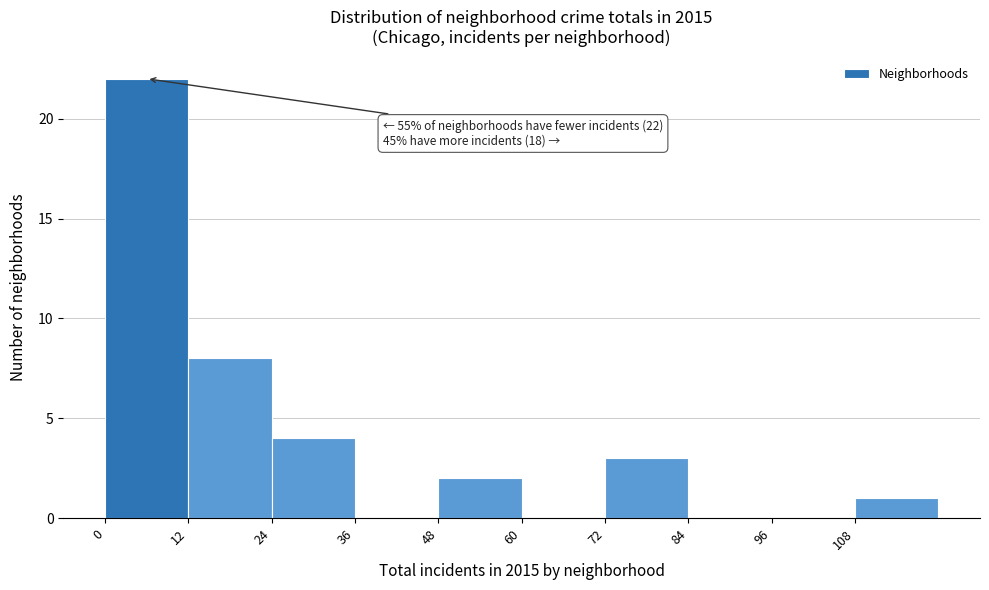

Over which range of the x-axis is the bar tallest?

0 to 12